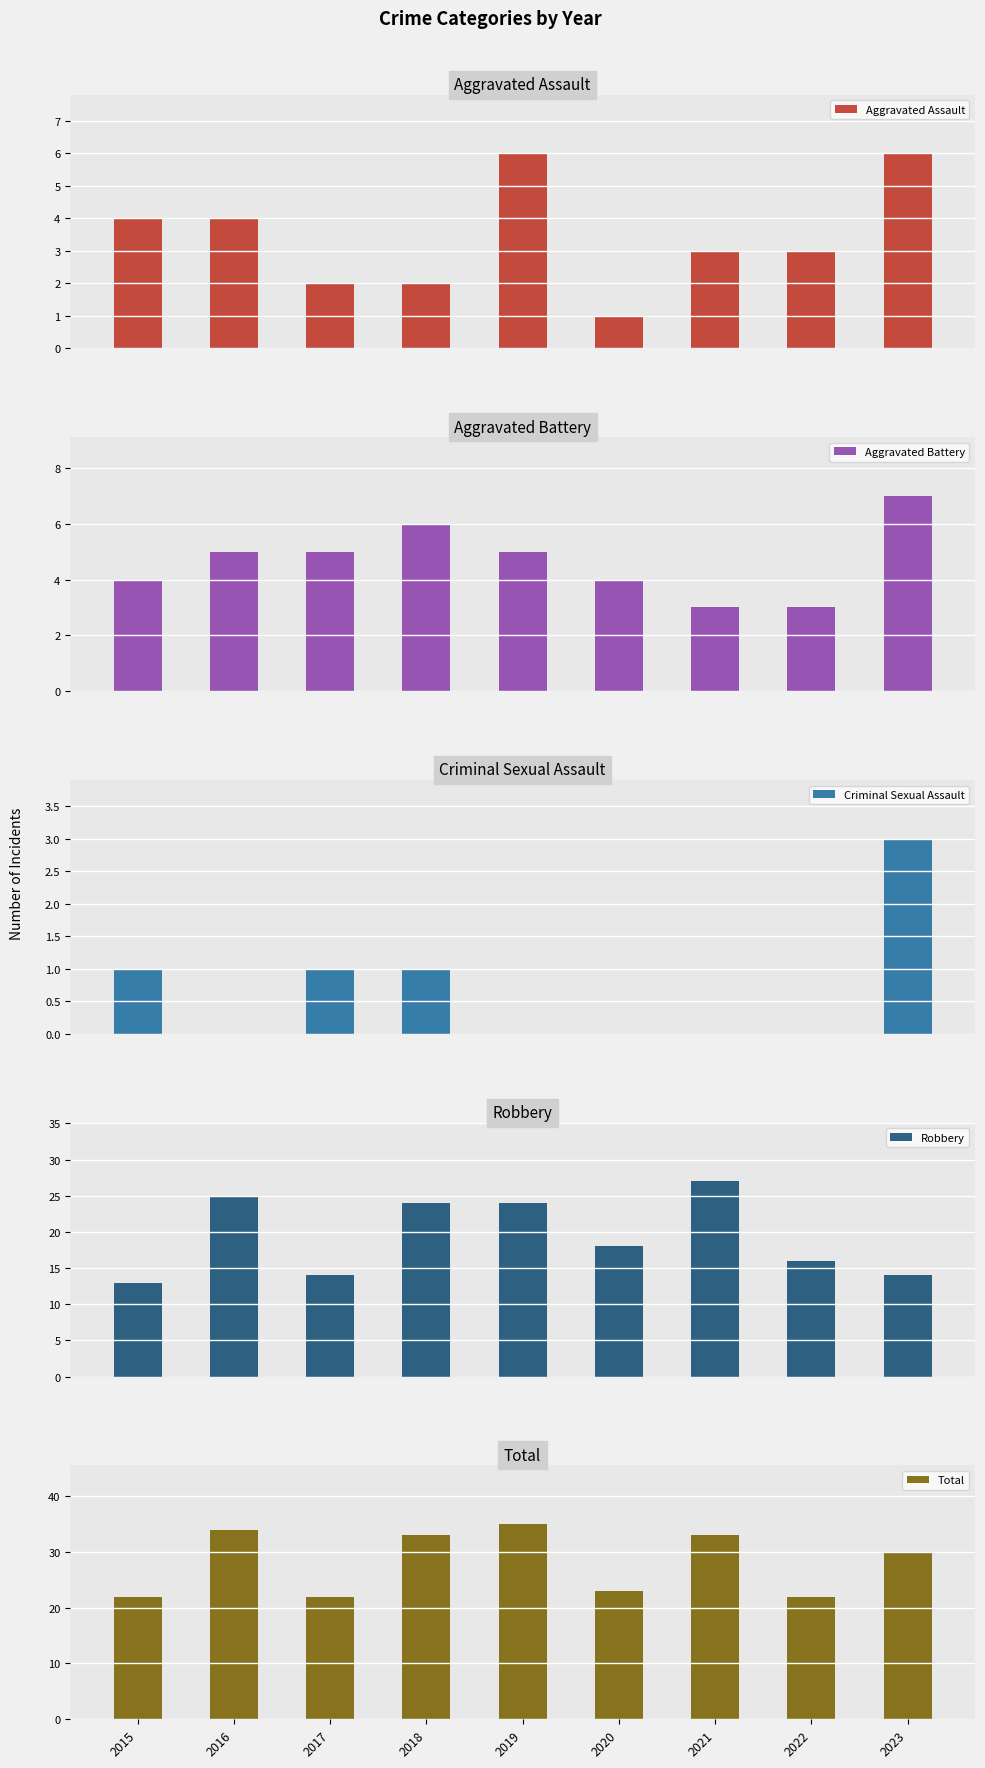

What is the difference between the maximum and minimum values in the Criminal Sexual Assault series?

3